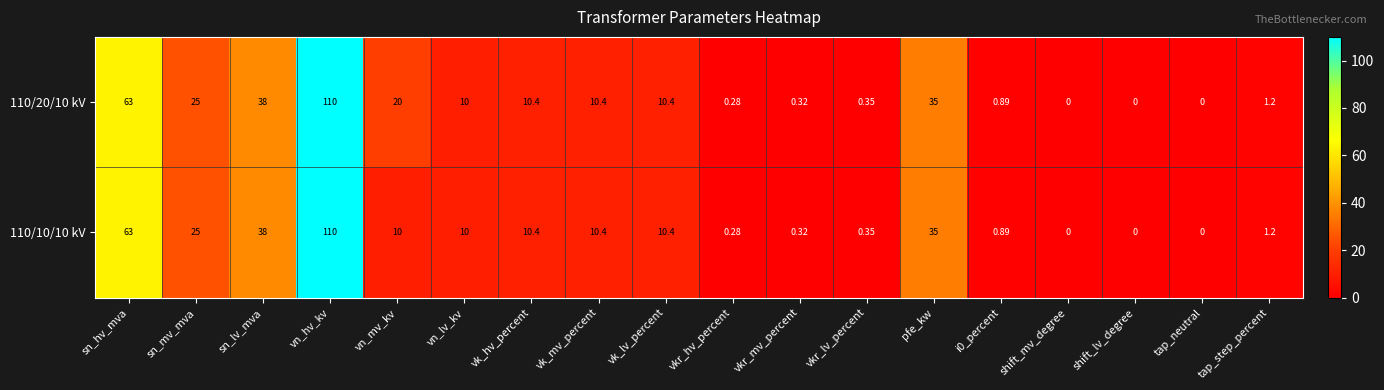

At which category is the sum across all series the highest?

vn_hv_kv